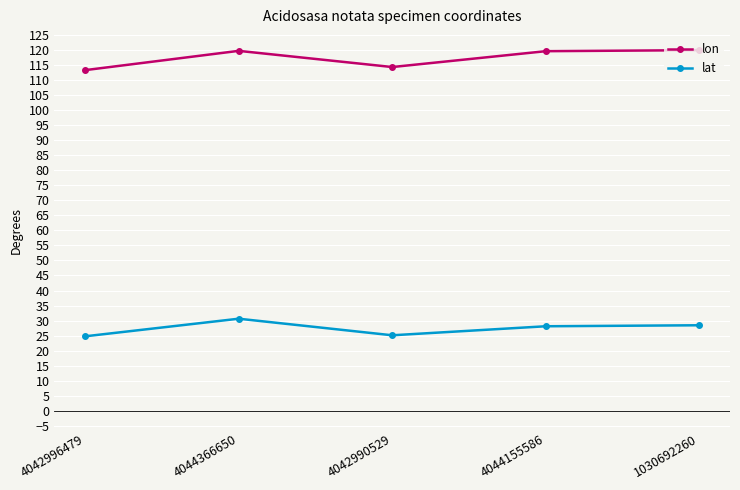

What is the difference between the maximum and minimum values in the lon series?

6.6